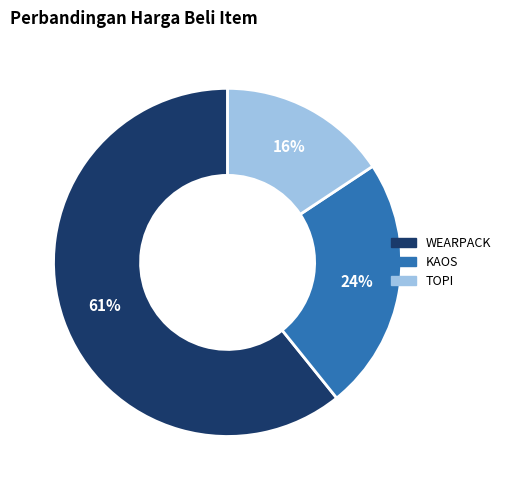

To the nearest percent, what portion does KAOS represent?

24%